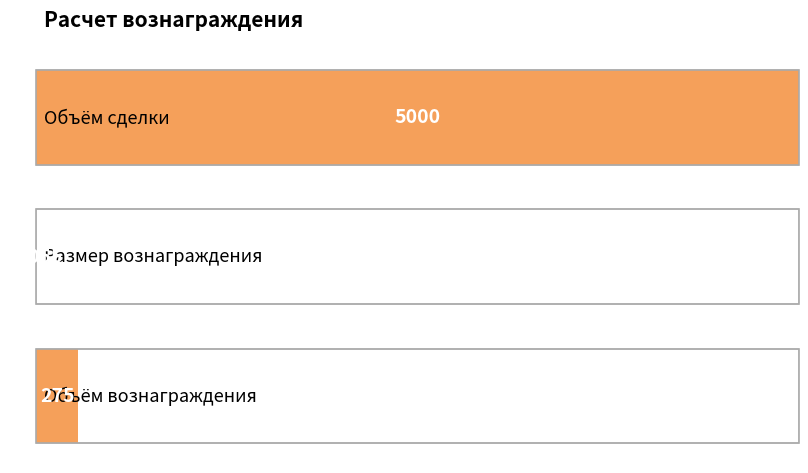

What is the minimum value shown in the chart?

0.1